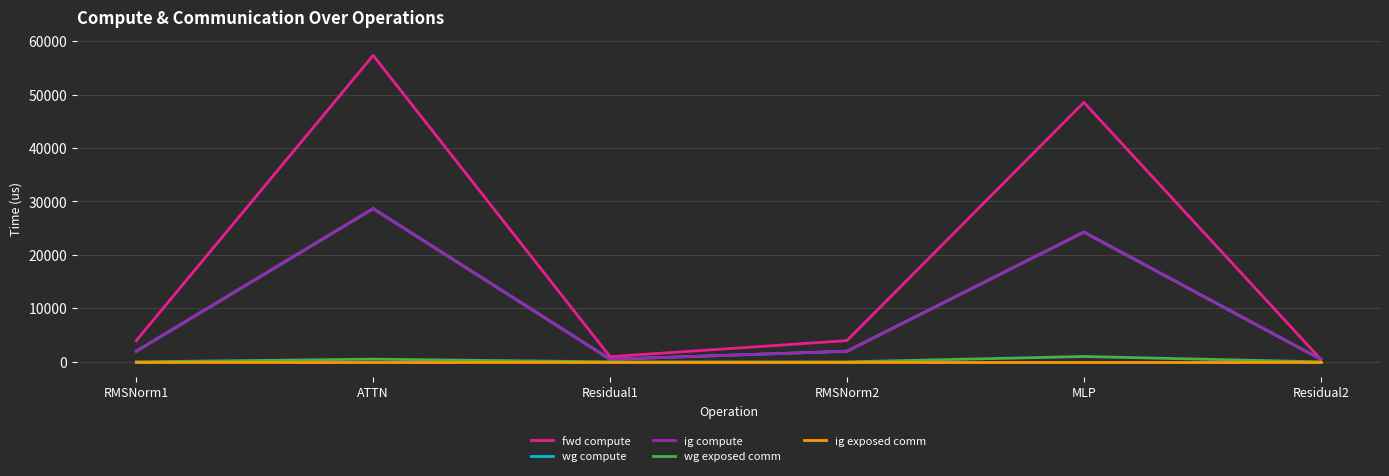

Does the chart display data point markers on the line(s)?

No